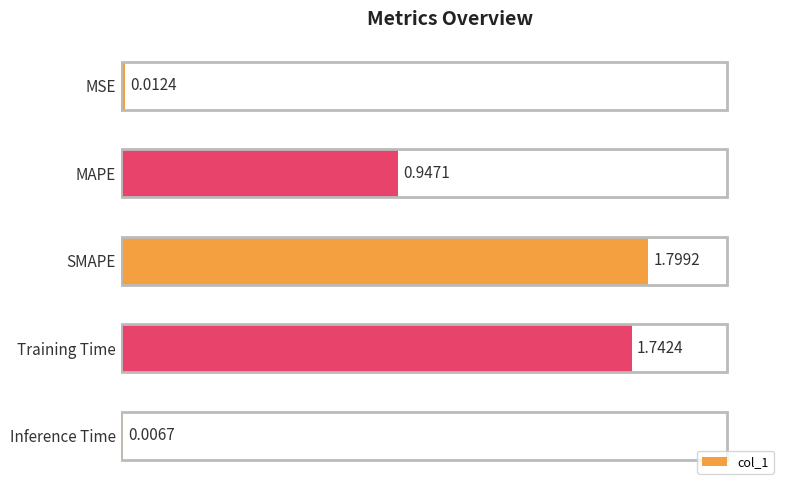

Between Inference Time and MSE, which is larger?

MSE